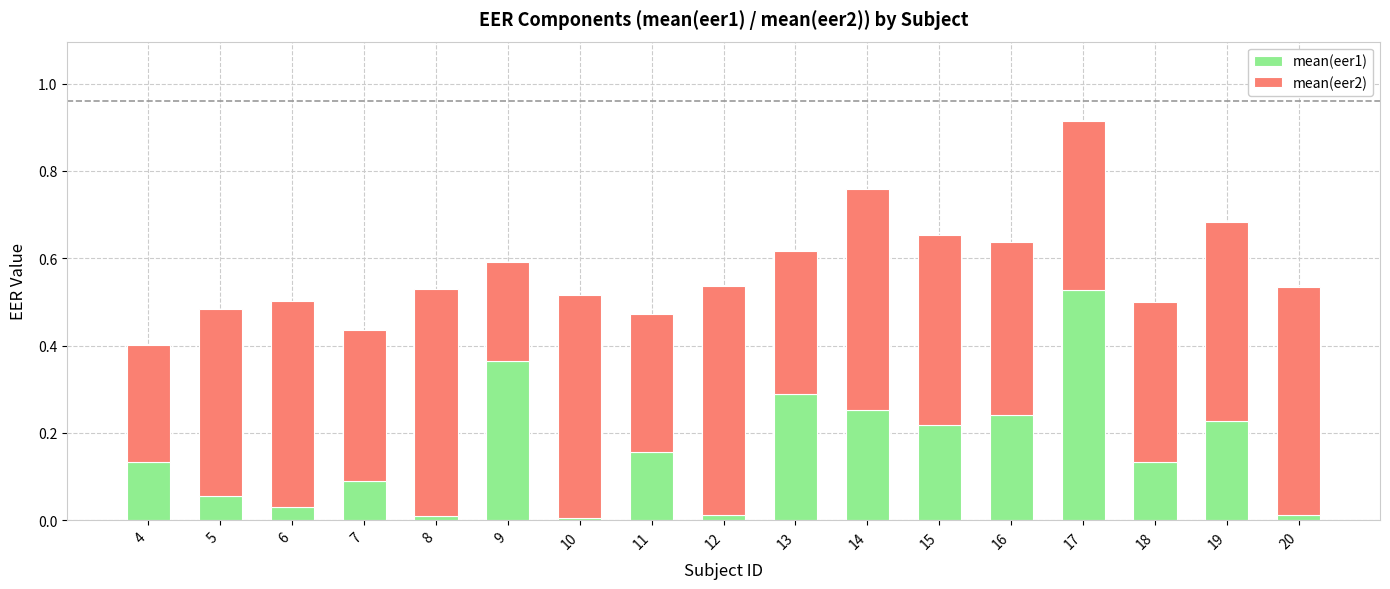

What is the sum of all mean(eer1) values?

2.8